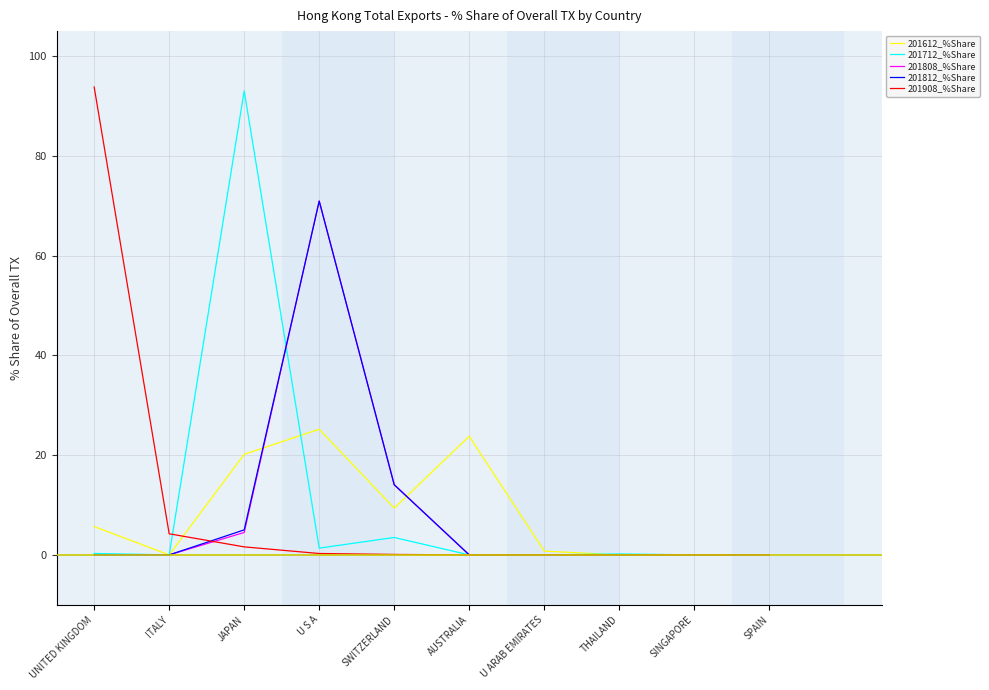

What is the difference between the maximum and minimum values in the 201612_%Share series?

25.2